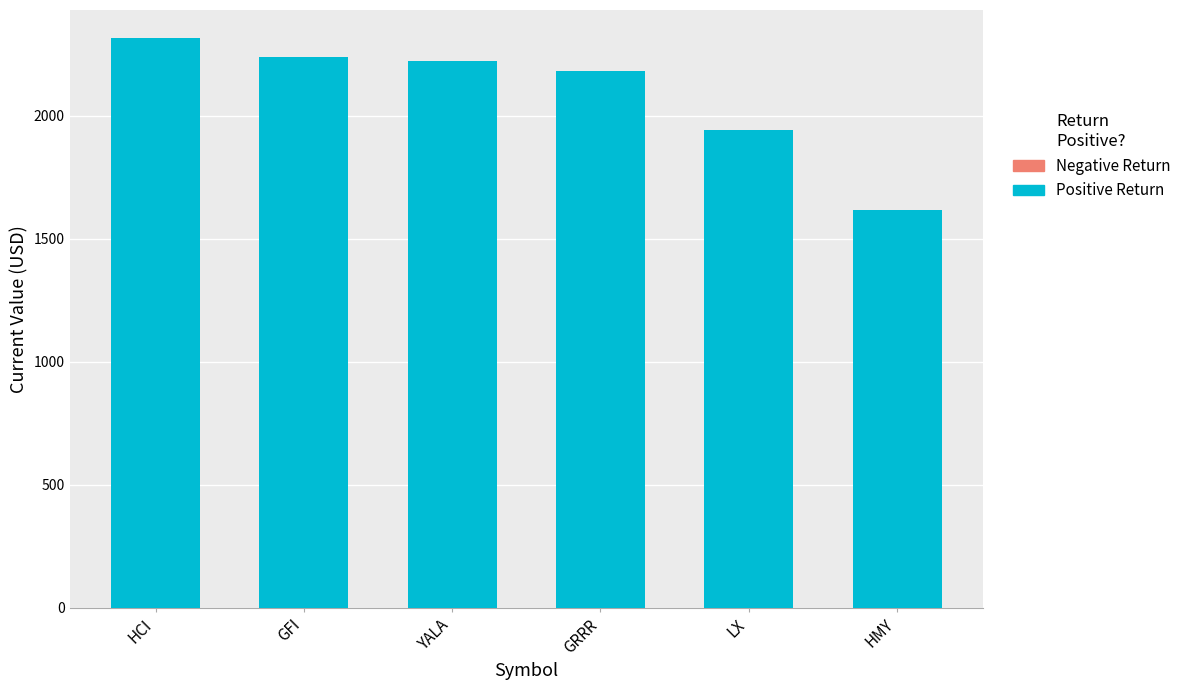

What position from the left is YALA?

3